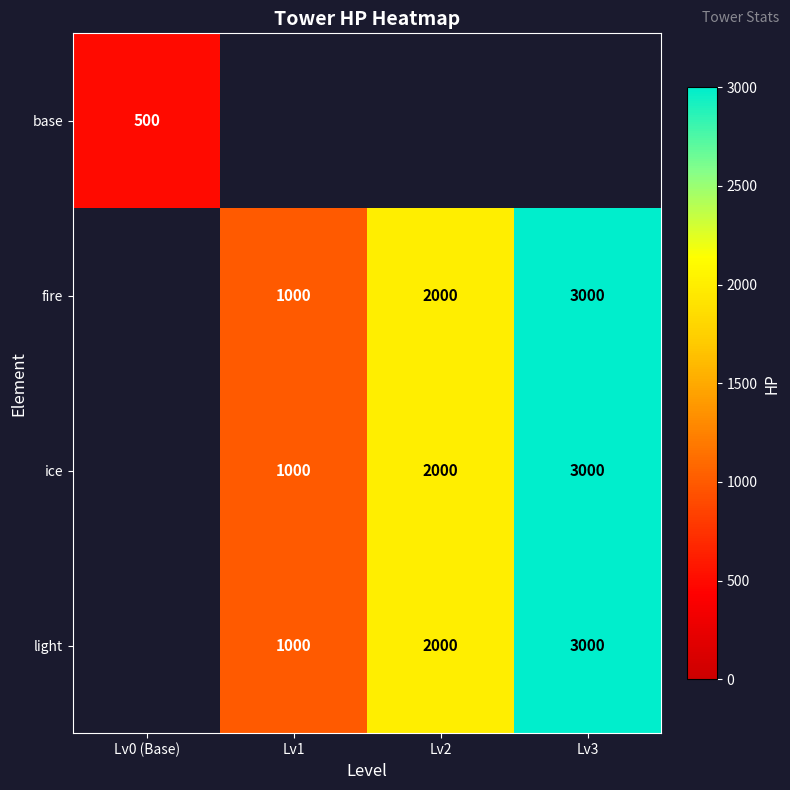

The light series shows 297.0 at Lv1. True or false?

False